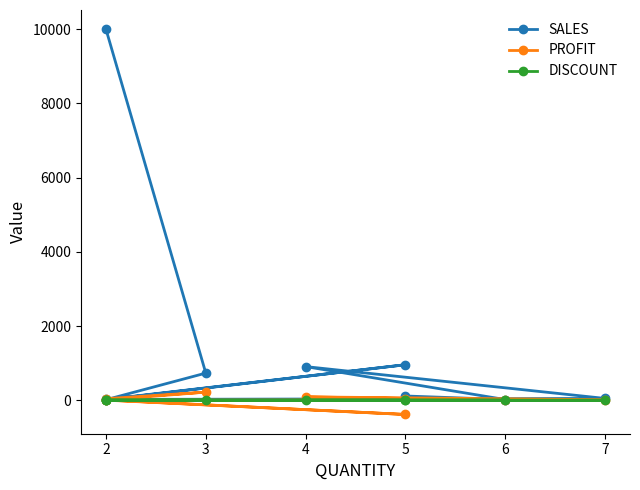

True or false: SALES has more than 2 points higher than both neighbors.

False